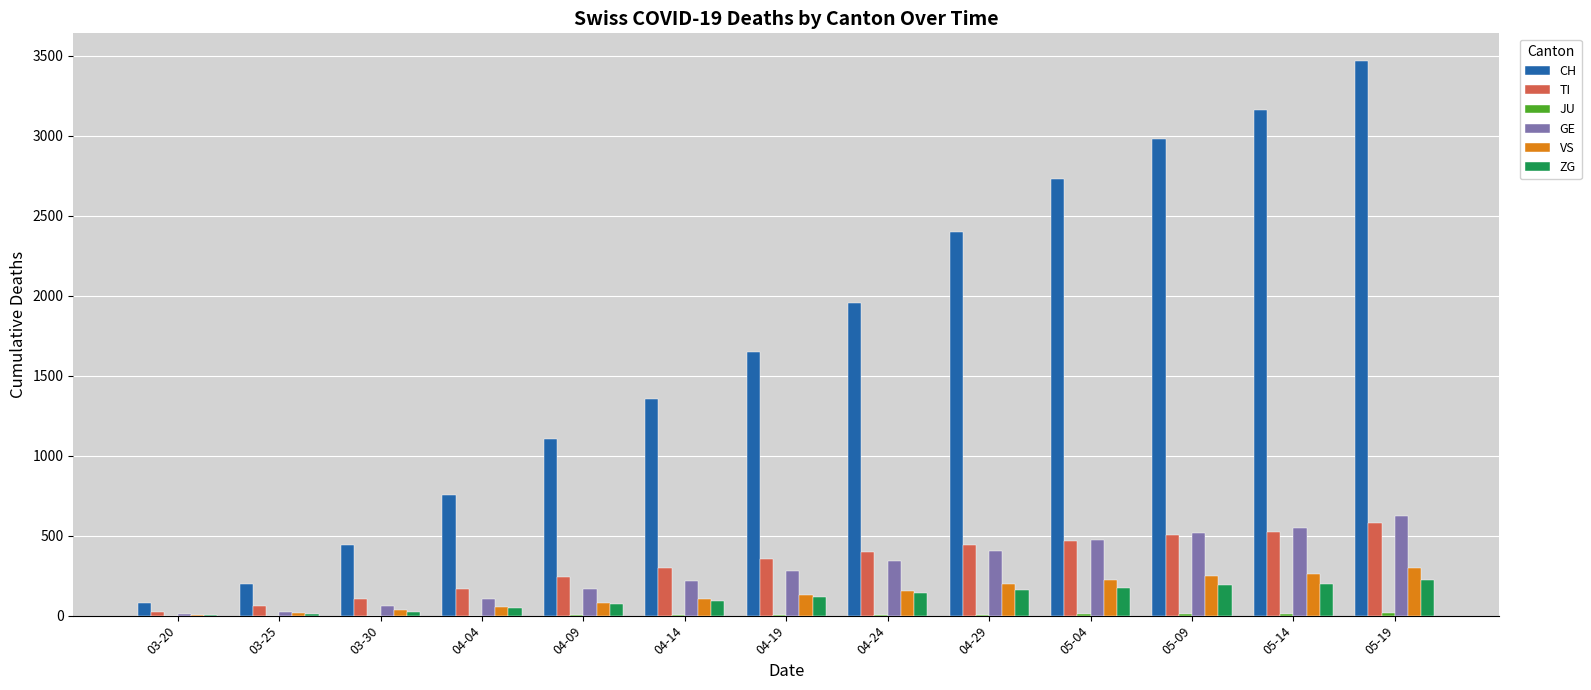

How many distinct data groups are displayed?

6